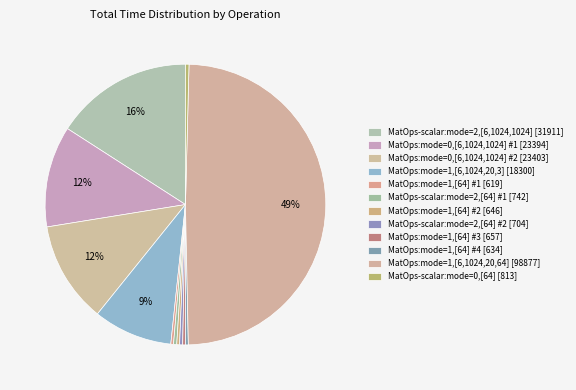

What portion of the pie excludes MatOps-scalar:mode=2,[64] #2?

99.6%